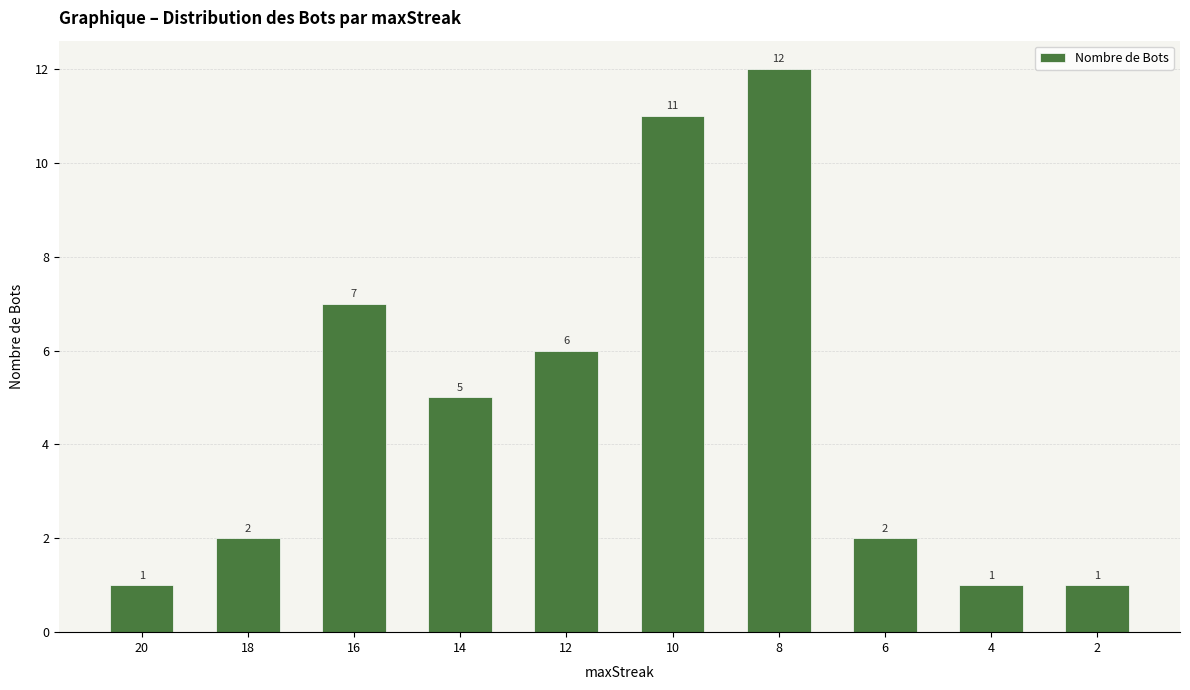

What is the greatest value displayed?

12